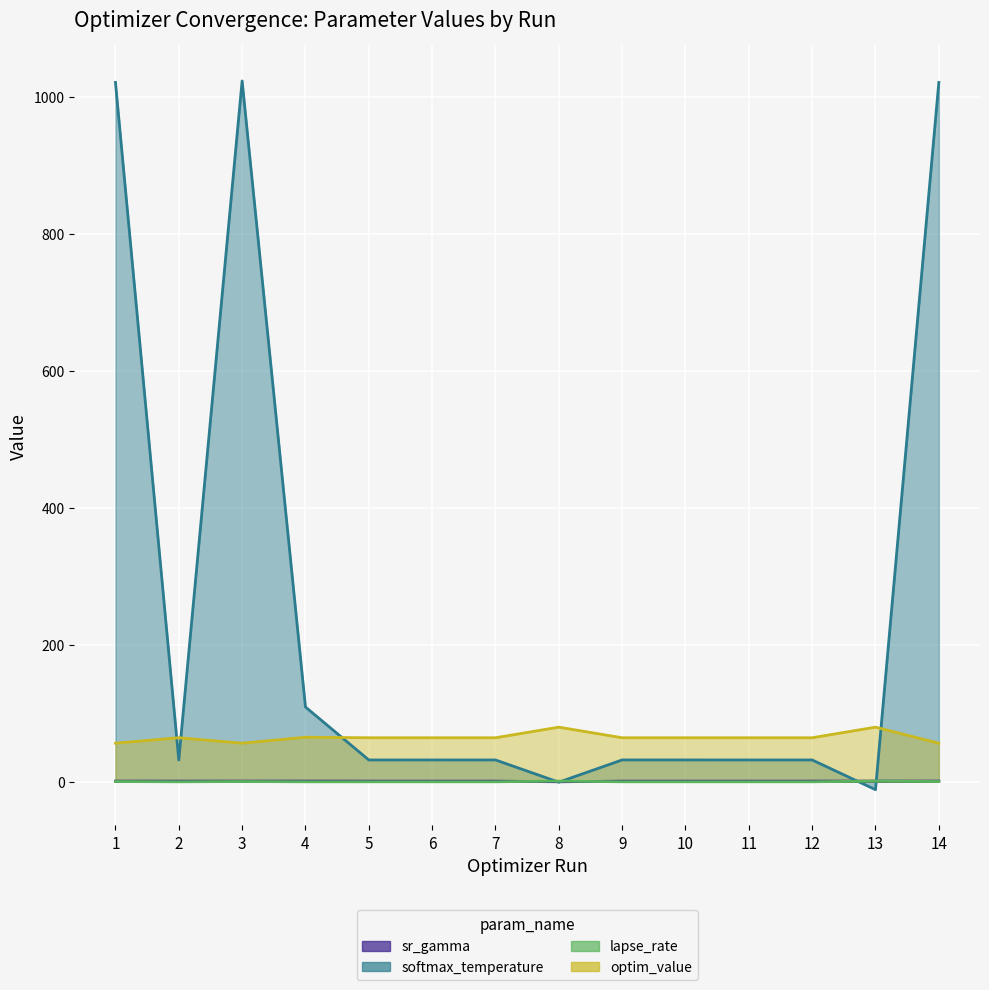

Which series has the largest range (max minus min)?

softmax_temperature